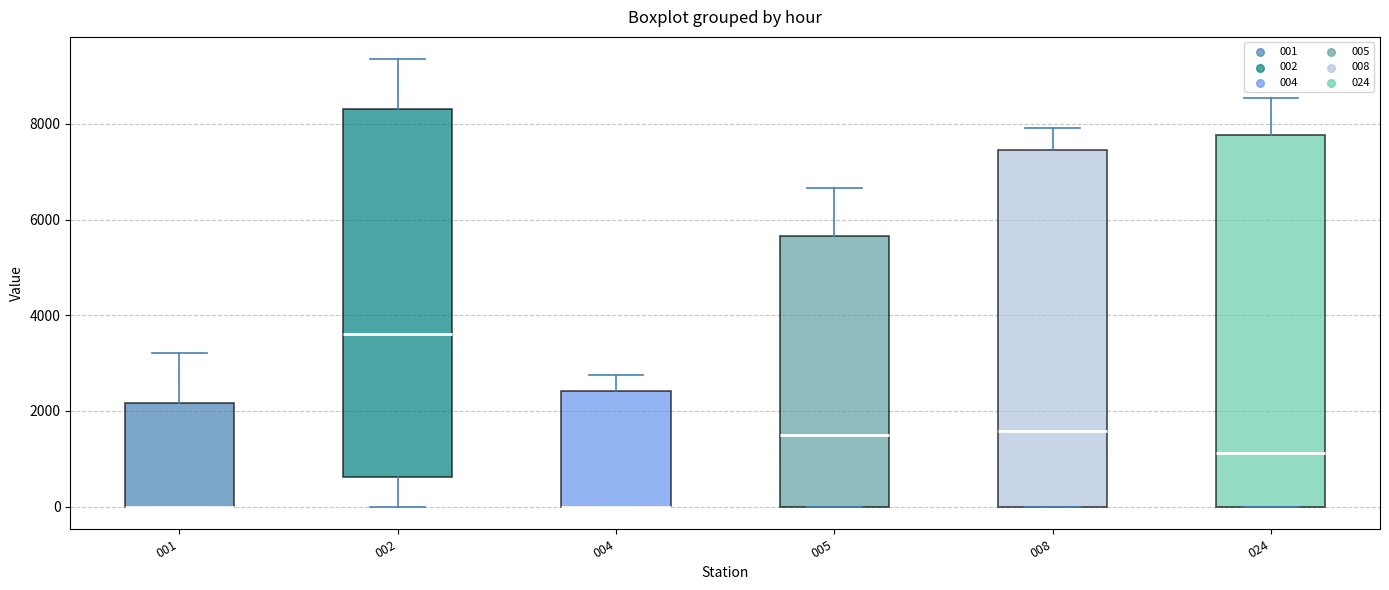

Reading left to right, transcribe this box plot: for each box, give where its median line is, the range the box spans, and where its two whiskers end, as read against the y-axis. The values are not printed on the chart, so give them approximately, as read against the axis.

001: median 0 (drawn on the box's lower edge), box 0 to 2200, whiskers 0 to 3200
002: median 3600, box 600 to 8400, whiskers 0 to 9400
004: median 0 (drawn on the box's lower edge), box 0 to 2400, whiskers 0 to 2800
005: median 1600, box 0 to 5600, whiskers 0 to 6600
008: median 1600, box 0 to 7400, whiskers 0 to 8000
024: median 1200, box 0 to 7800, whiskers 0 to 8600